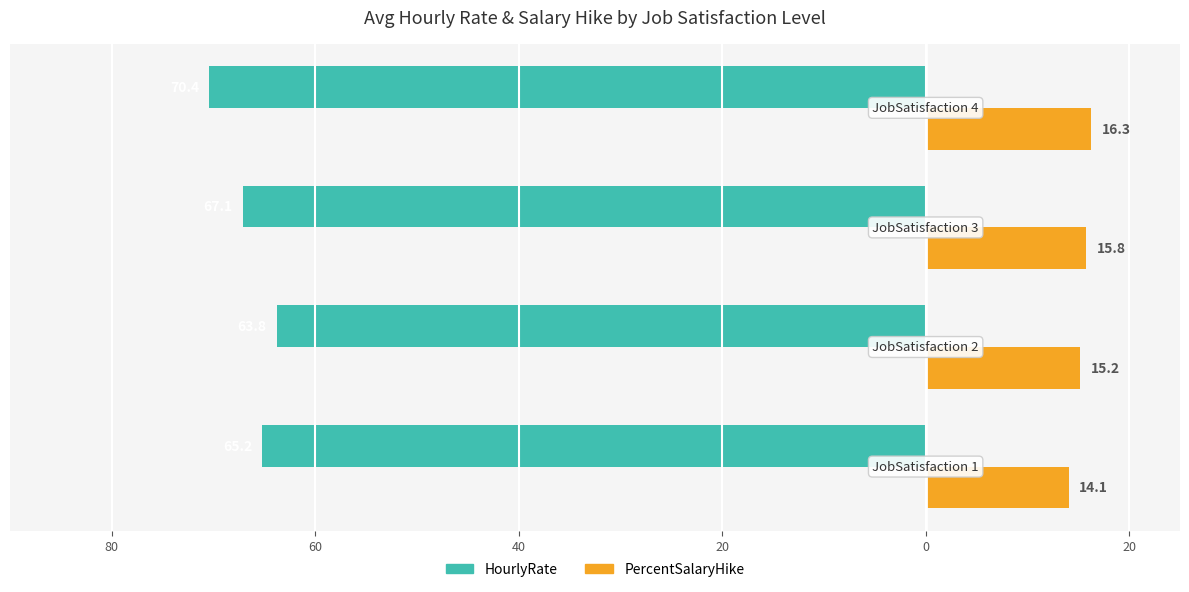

What are all the series names shown in the legend?

HourlyRate, PercentSalaryHike